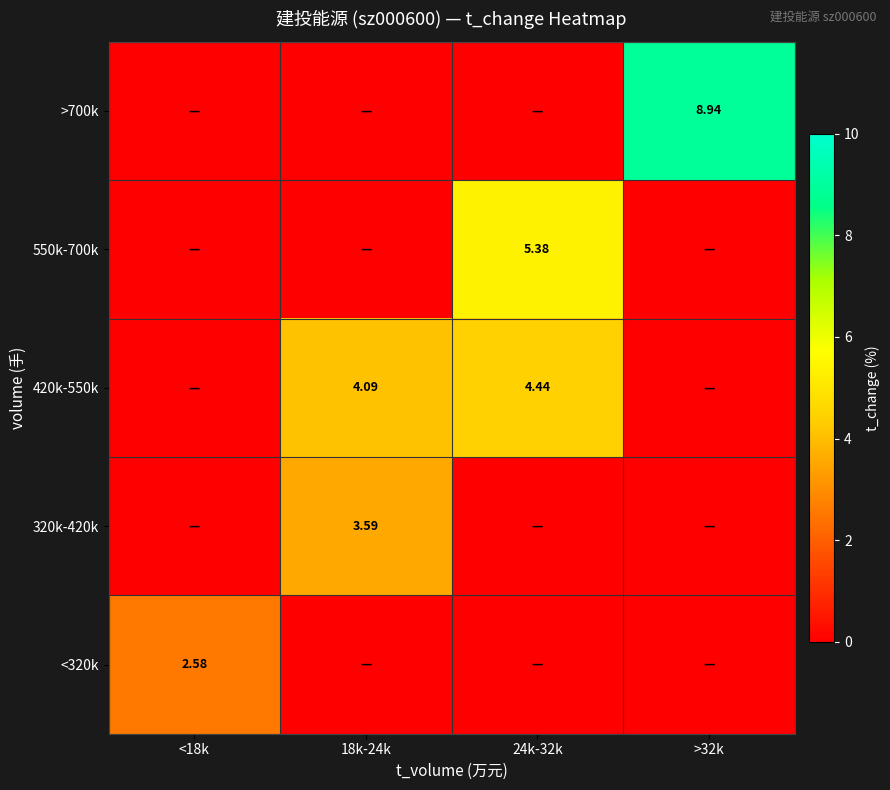

Is the value of 320k-420k at <18k greater than the value of 550k-700k at 18k-24k?

No